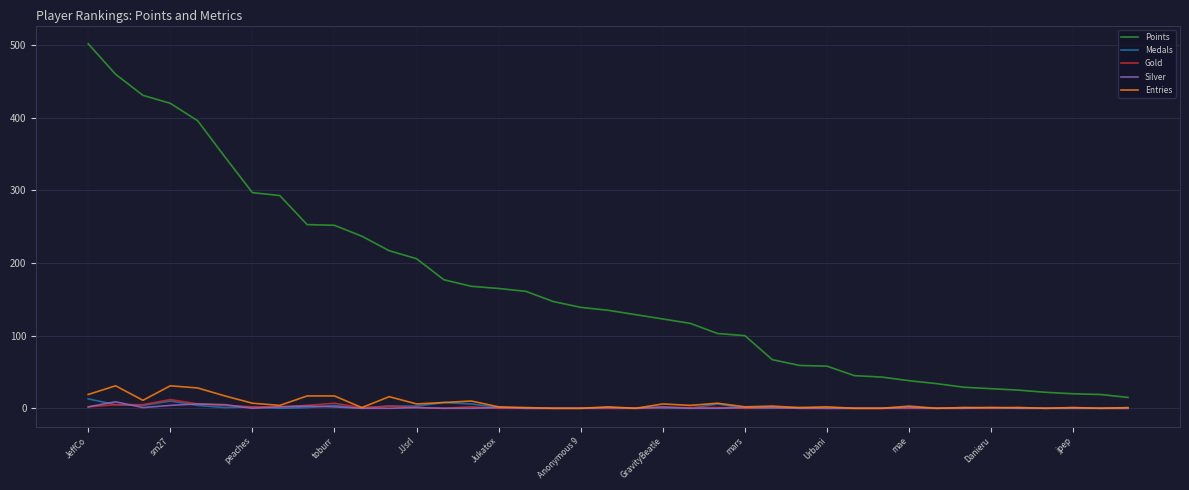

True or false: Medals and Points cross at least once.

False